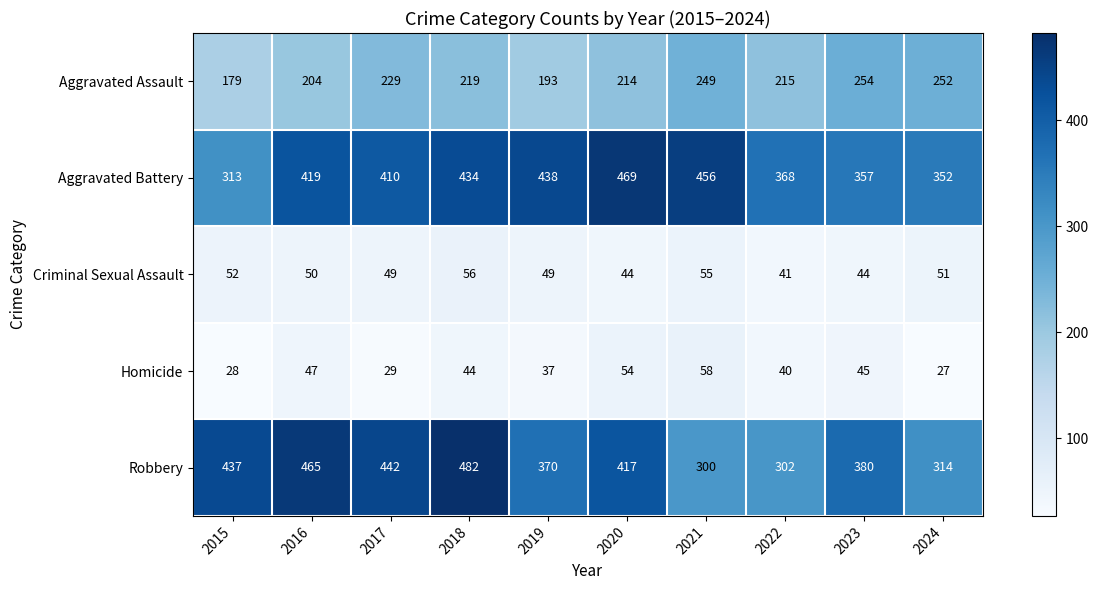

At which category is the sum across all series the highest?

2018